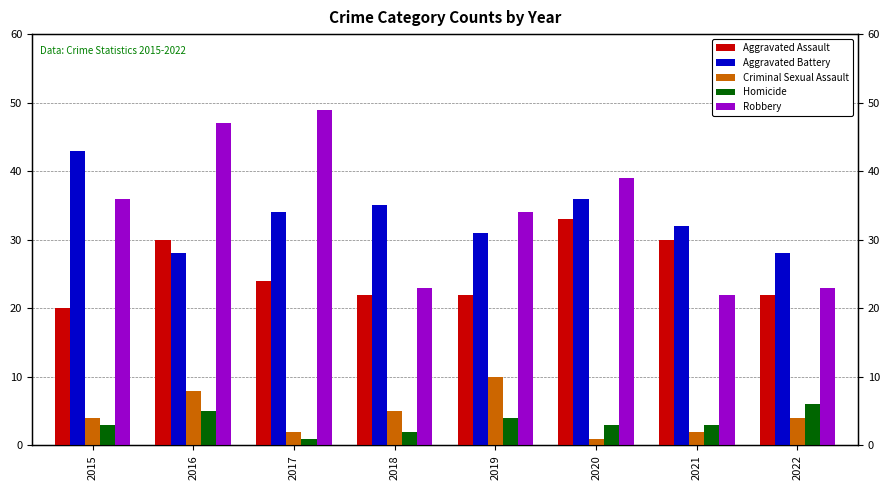

Are the bars grouped side by side (vs. stacked)?

Yes